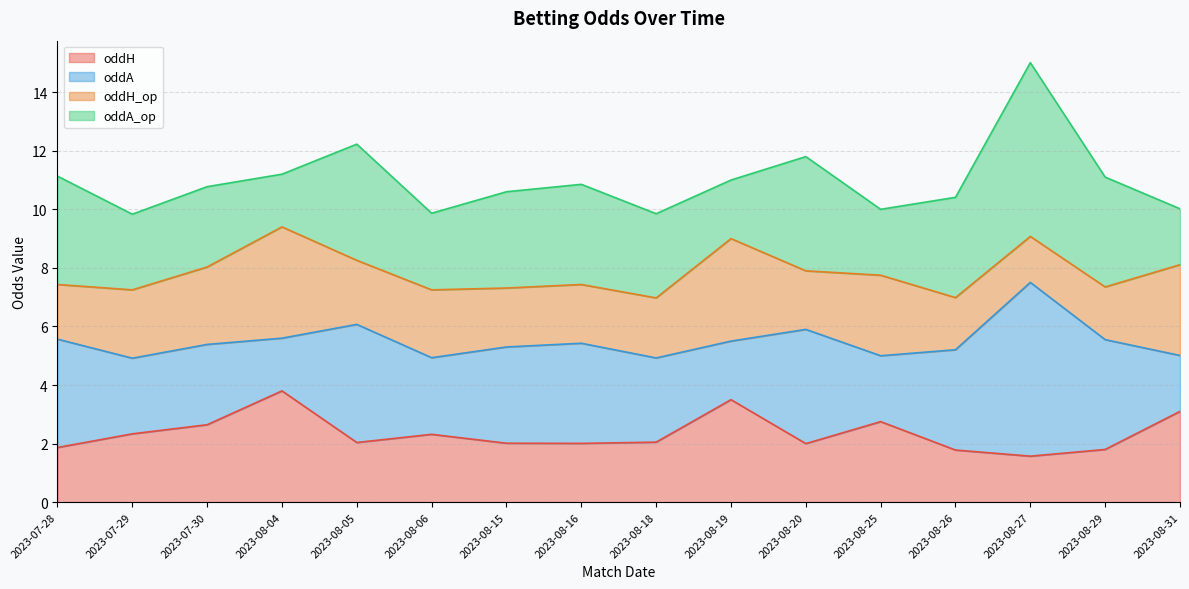

Rank the series at 2023-08-20 from lowest to highest value.

oddH, oddH_op, oddA, oddA_op